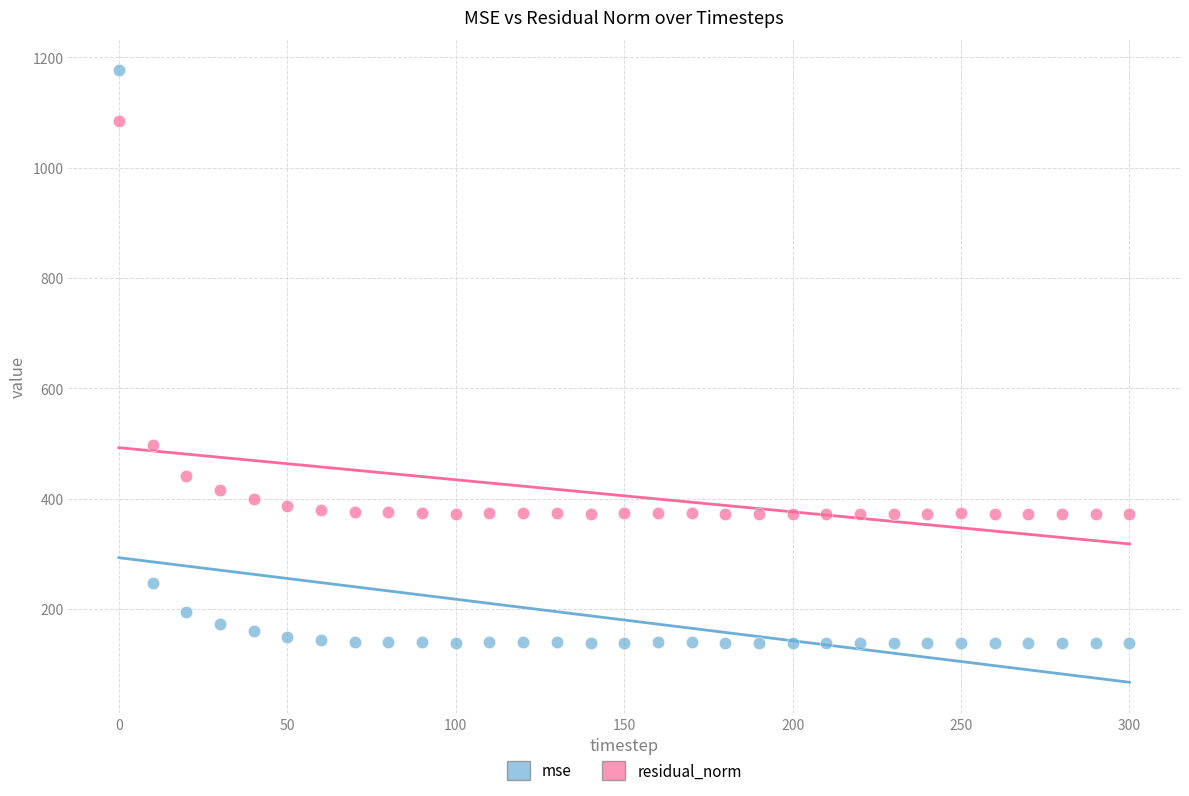

Which series reaches the minimum Y coordinate?

mse